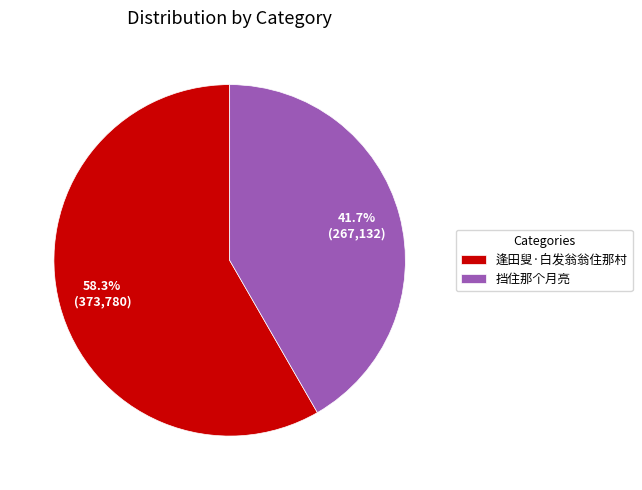

Is 逢田叟·白发翁翁住那村 the majority of the pie?

Yes